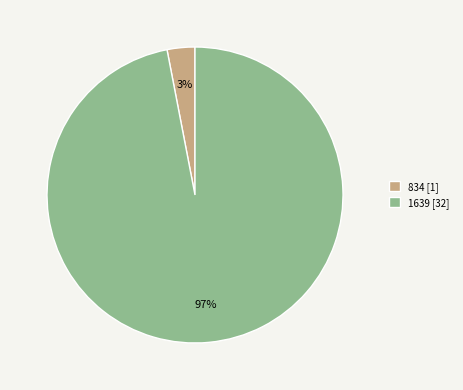

Is it true that 1639 [32] is 97% of the pie?

True